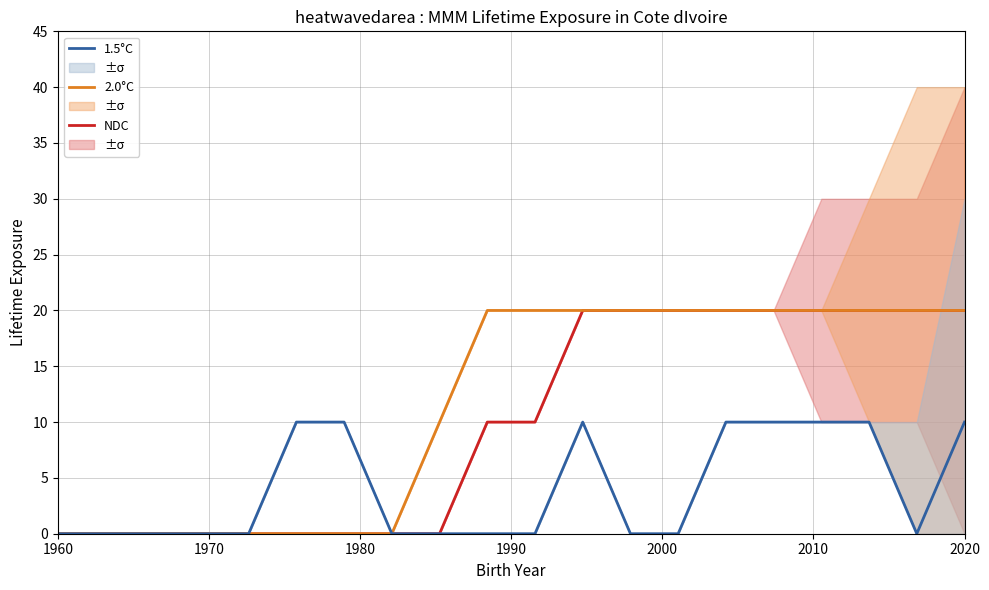

Rank the series by their maximum value, from lowest to highest.

1.5°C, NDC, 2.0°C